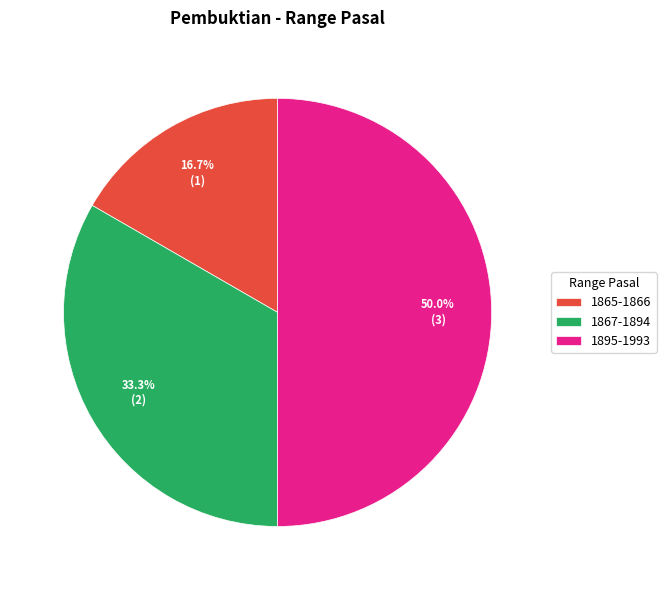

To the nearest percent, what is the combined percentage of 1867-1894 and 1865-1866?

50%